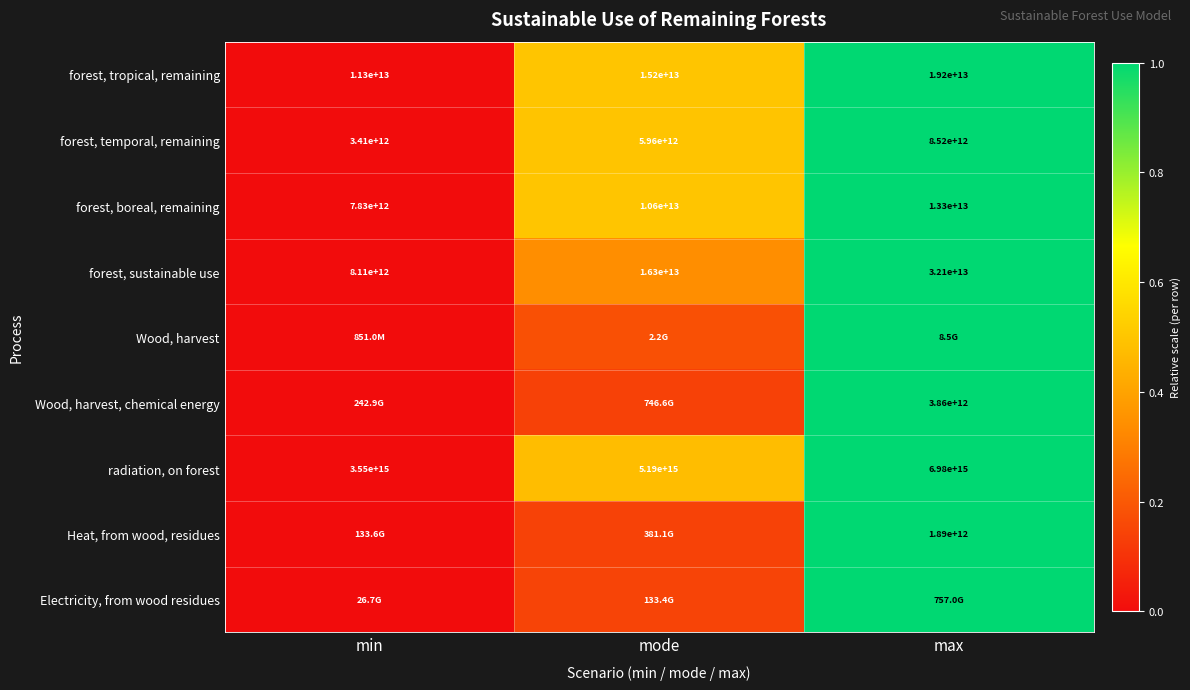

At which label is forest, sustainable use closest to 20105000000000?

mode